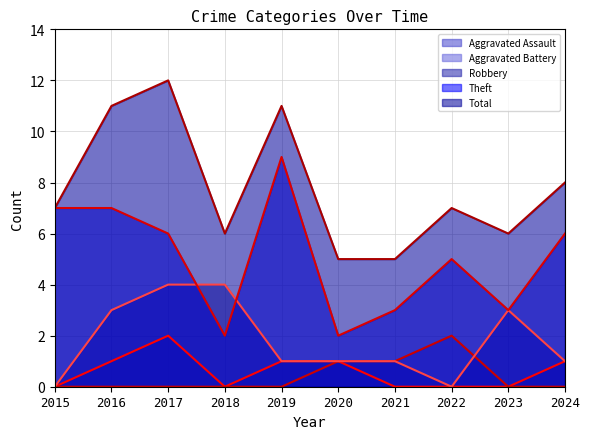

Which category has the highest value in the Robbery series?

2017